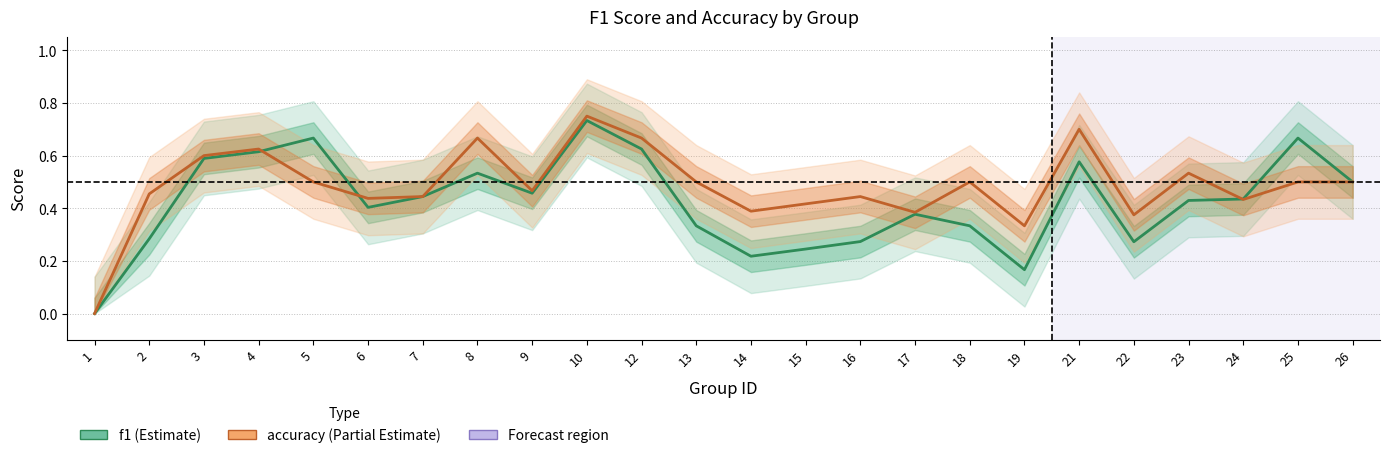

Rank the series at 8 from lowest to highest value.

f1, accuracy